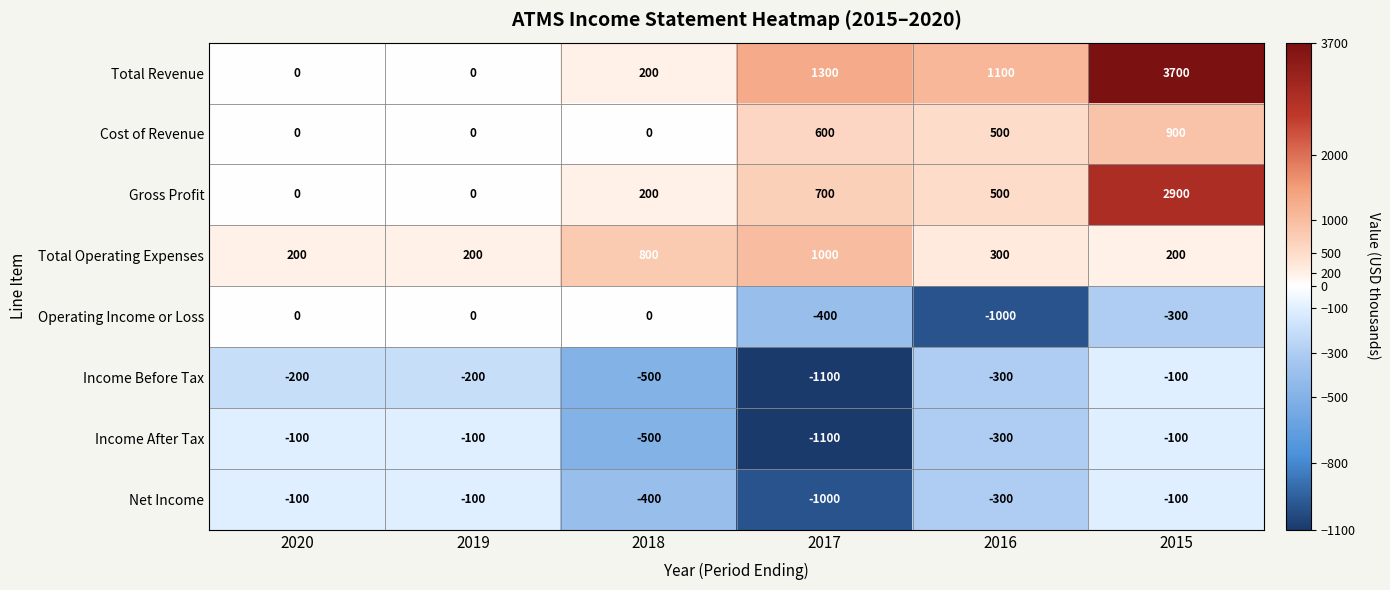

Which series has the largest total across all categories?

Total Revenue